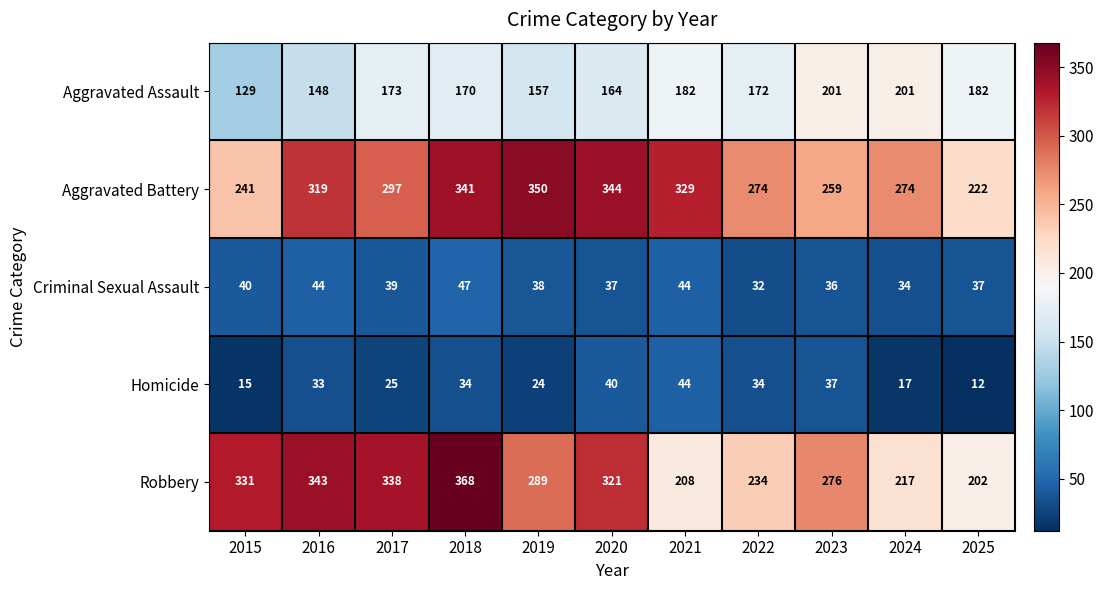

The Homicide series shows 40 at 2020. True or false?

True